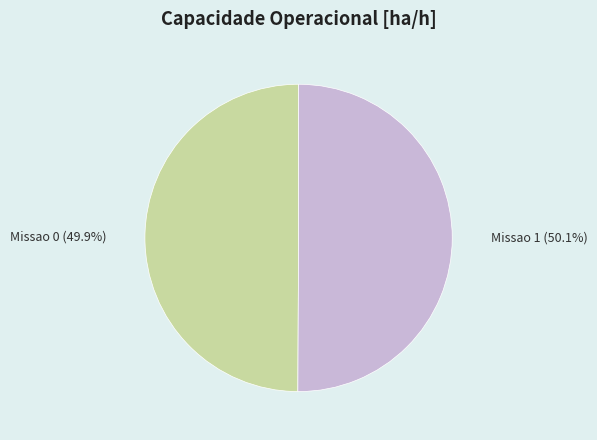

Does any single category account for the majority?

Yes